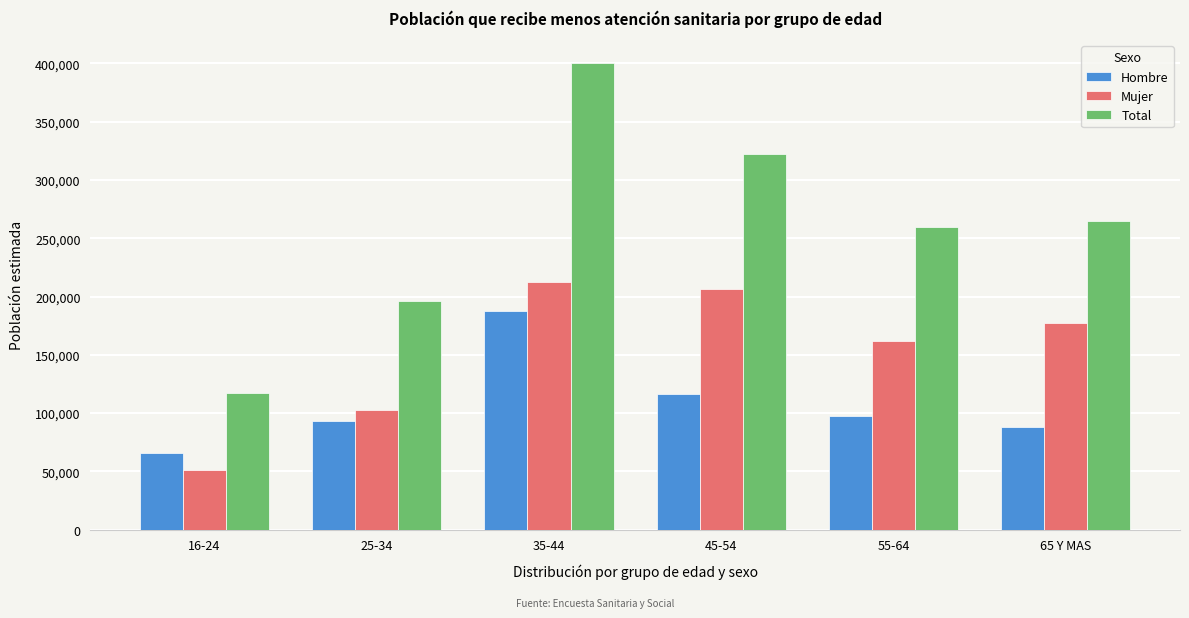

Reading left to right, list all the values displayed in this chart.

Hombre: 65709	93363	187342	116122	97808	87753
Mujer: 51534	102988	212609	206282	161558	177237
Total: 117243	196350	399951	322404	259366	264990